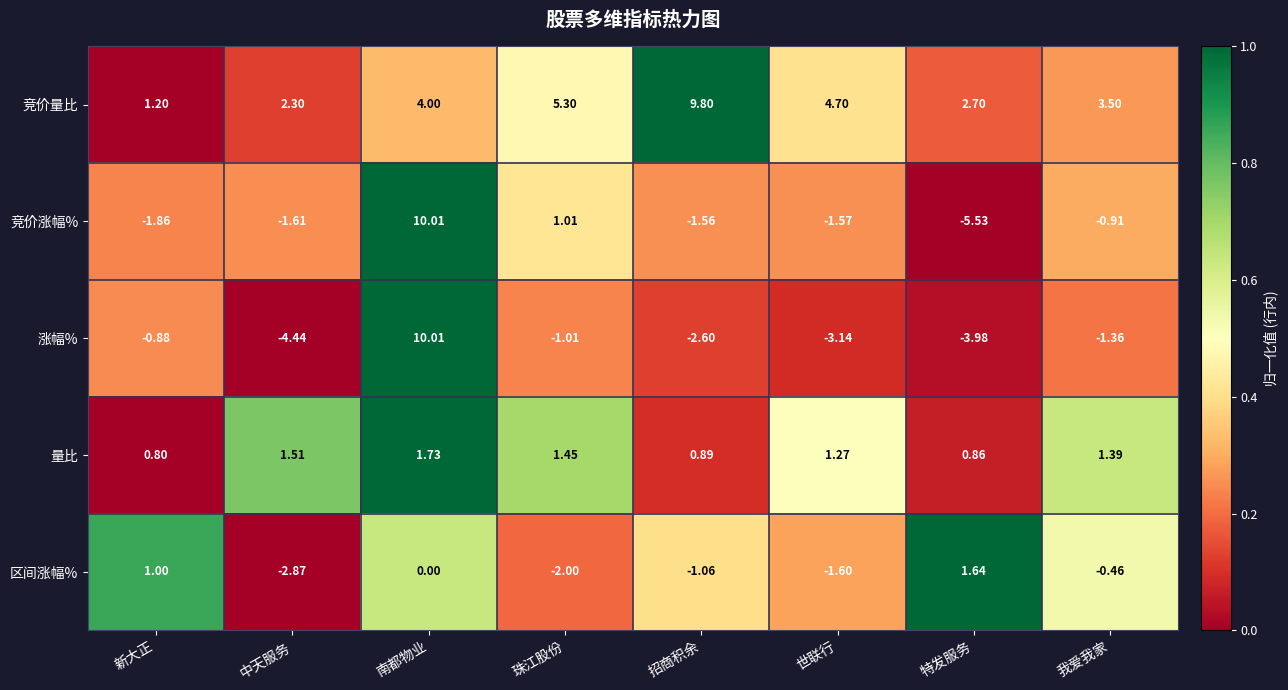

Between 招商积余 and 世联行, which series saw the biggest shift?

竞价量比